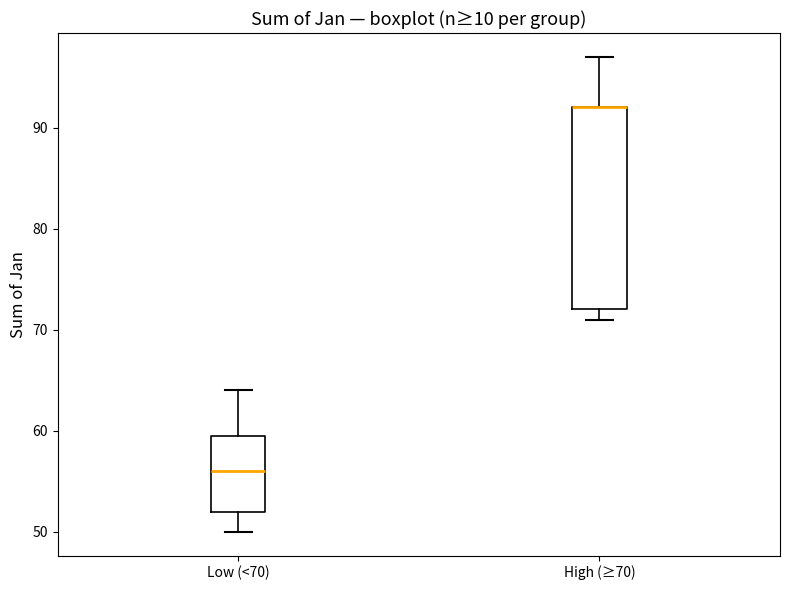

Reading left to right, transcribe this box plot: for each box, give where its median line is, the range the box spans, and where its two whiskers end, as read against the y-axis. The values are not printed on the chart, so give them approximately, as read against the axis.

Low (<70): median 56, box 52 to 60, whiskers 50 to 64
High (≥70): median 92 (drawn on the box's upper edge), box 72 to 92, whiskers 71 to 97